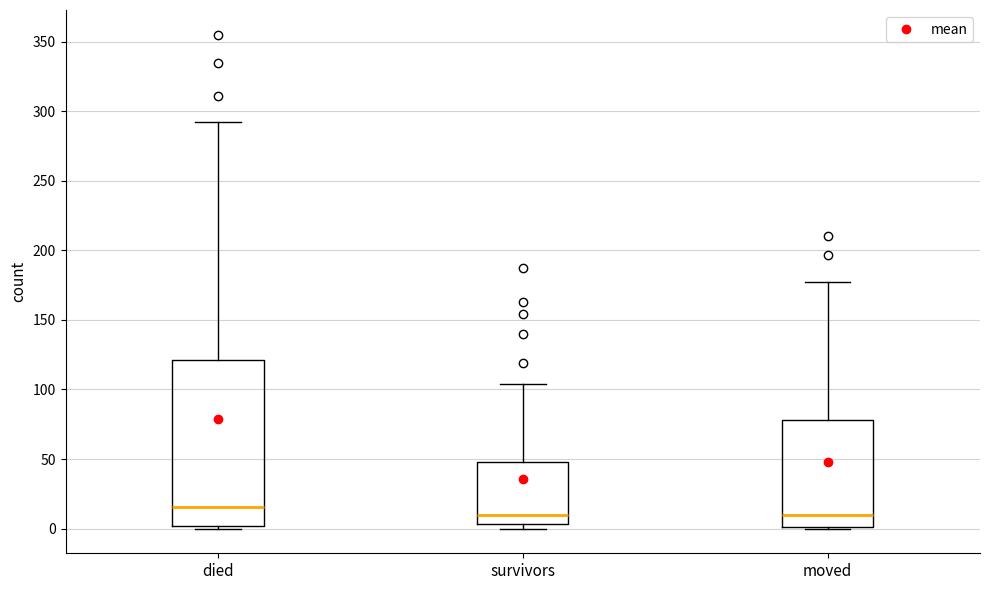

Which box's median line is the highest?

died